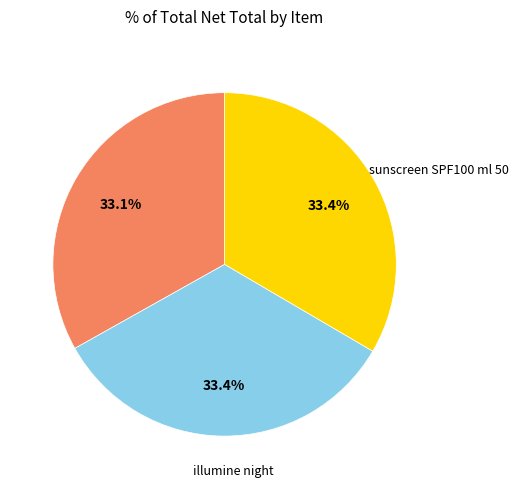

Count the number of slices in the pie.

3